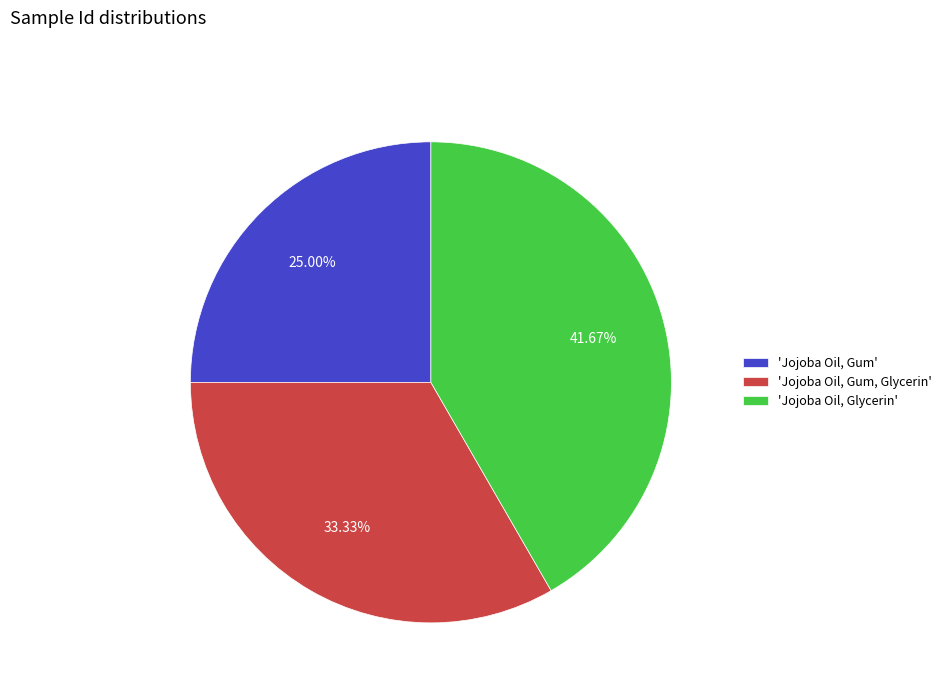

Is the sum of 'Jojoba Oil, Gum' and 'Jojoba Oil, Gum, Glycerin' greater than half?

Yes